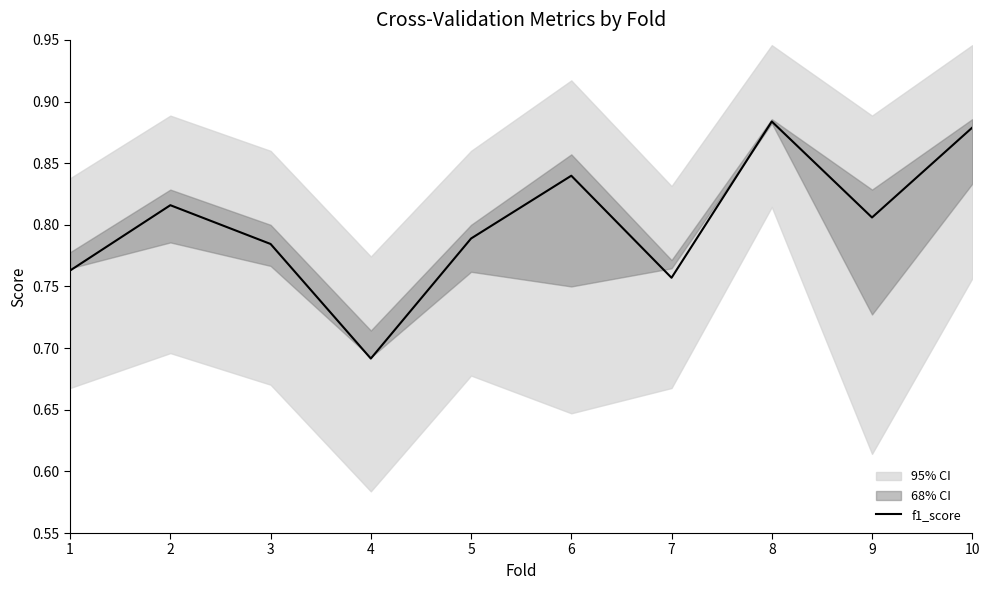

Between 8 and 10, which is larger?

8